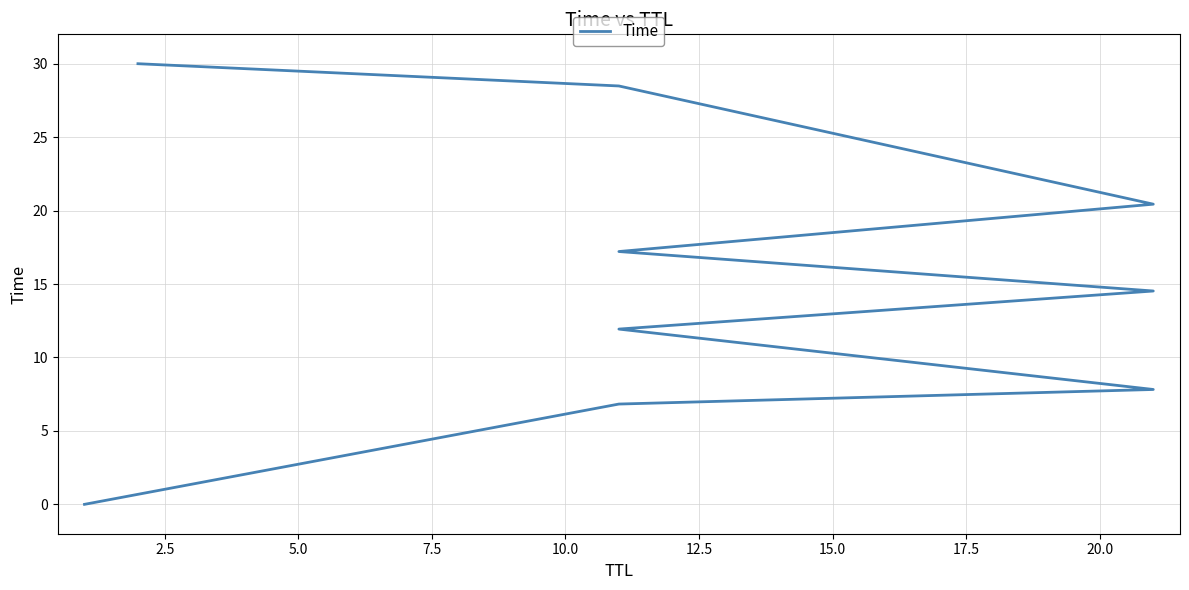

True or false: the data has more than 2 interior local peaks.

False